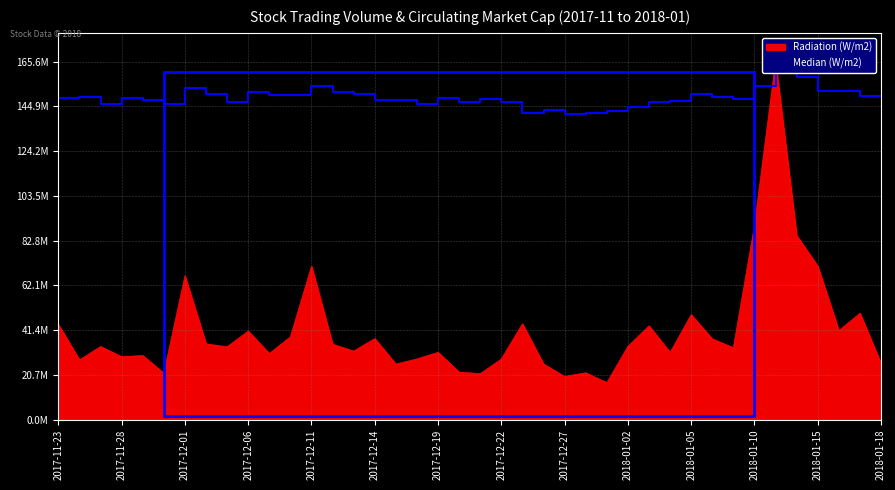

True or false: Median (W/m2) has more than 1 interior local peaks.

True